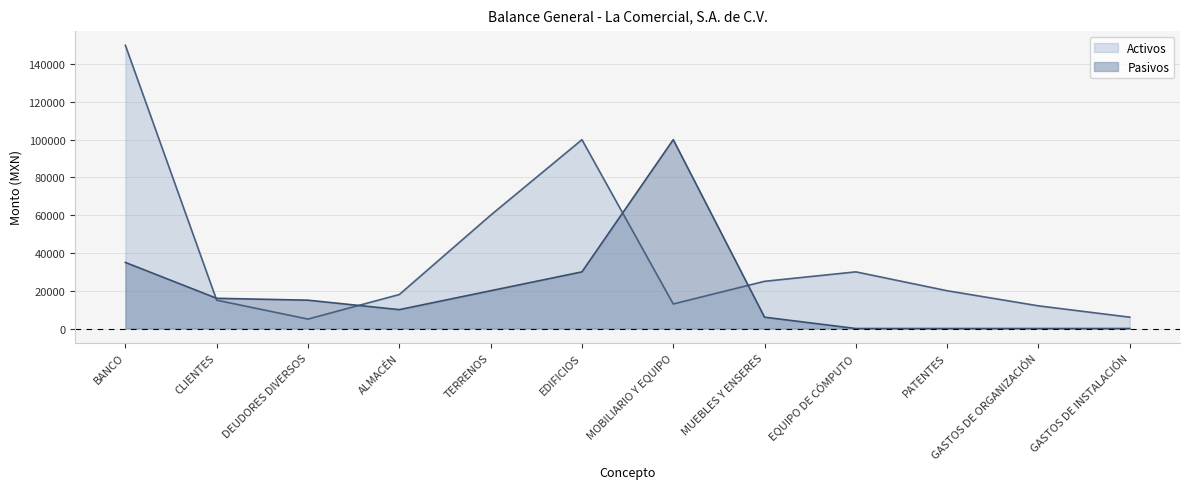

What is the average value of the Pasivos series?

19333